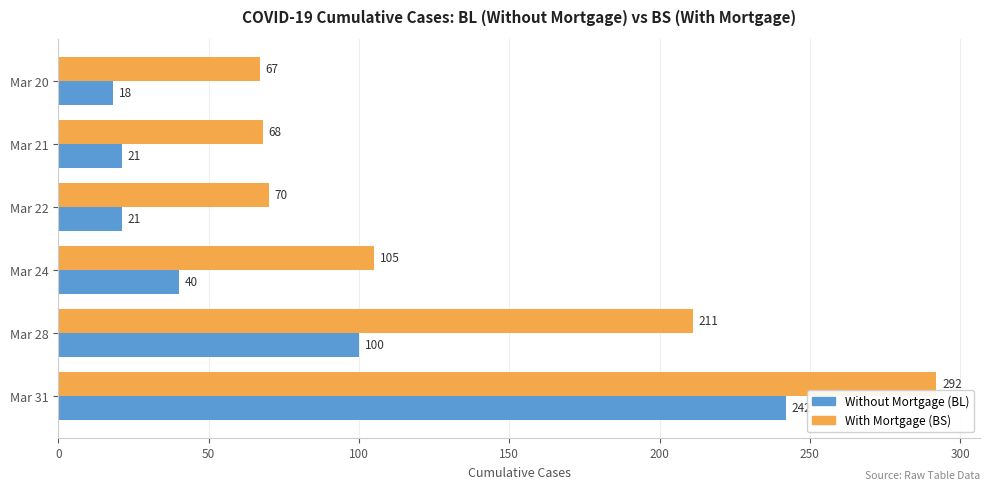

Which series has the largest range (max minus min)?

With Mortgage (BS)